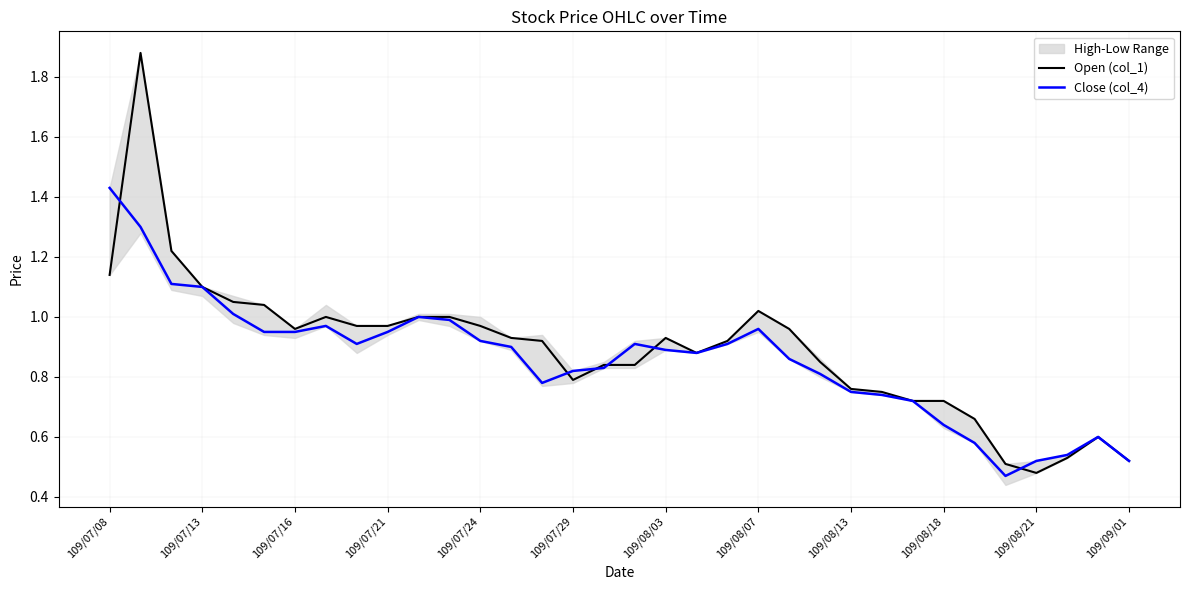

Does the chart have visible grid lines?

Yes